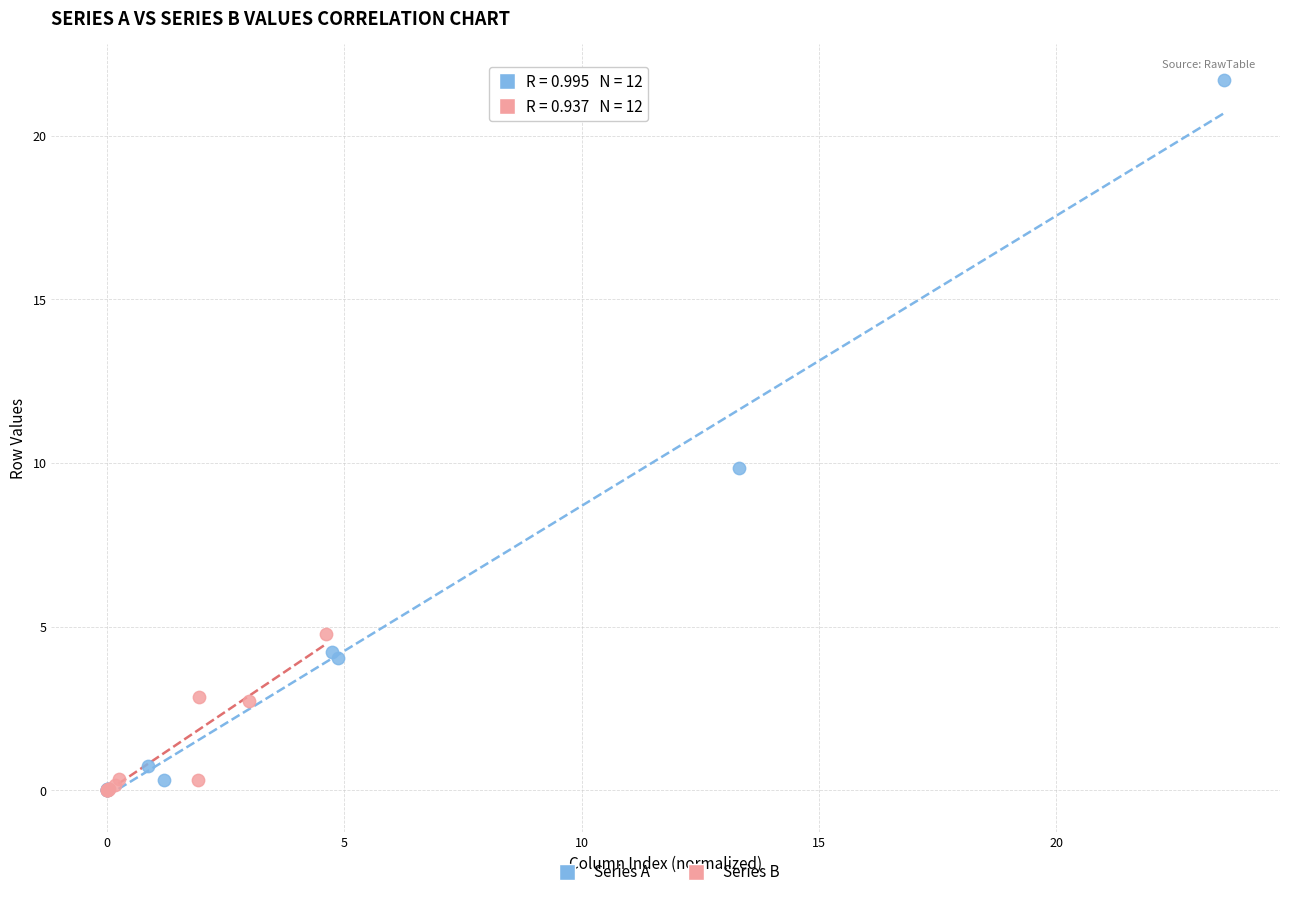

Which series contains the highest Y value?

Series A